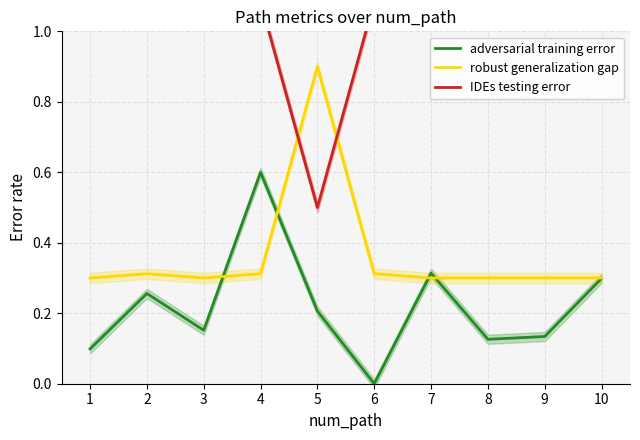

At which category is the sum across all series the highest?

4